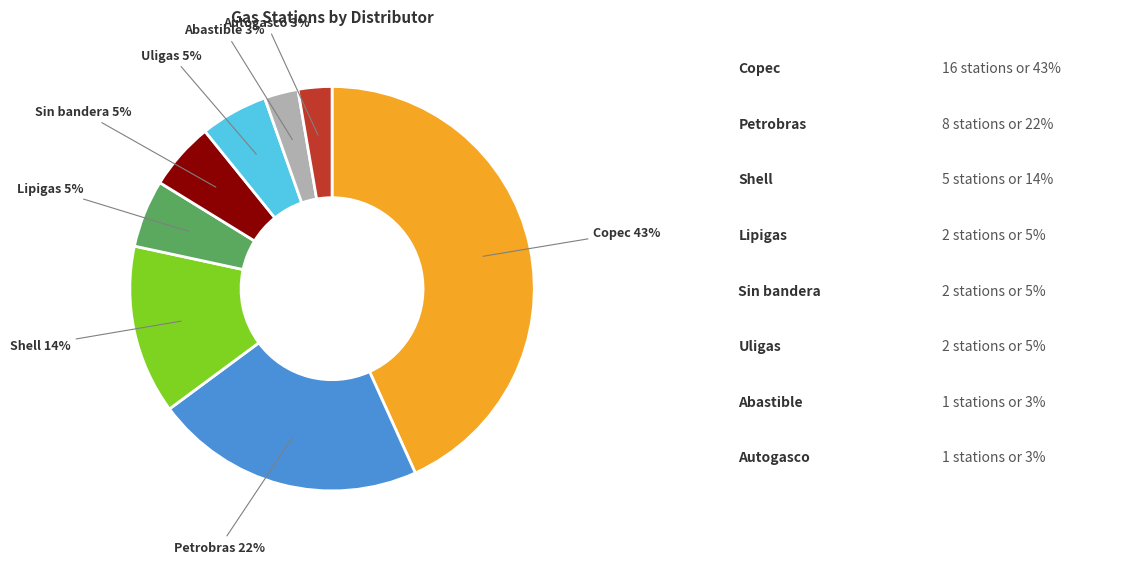

Count the number of slices in the pie.

8